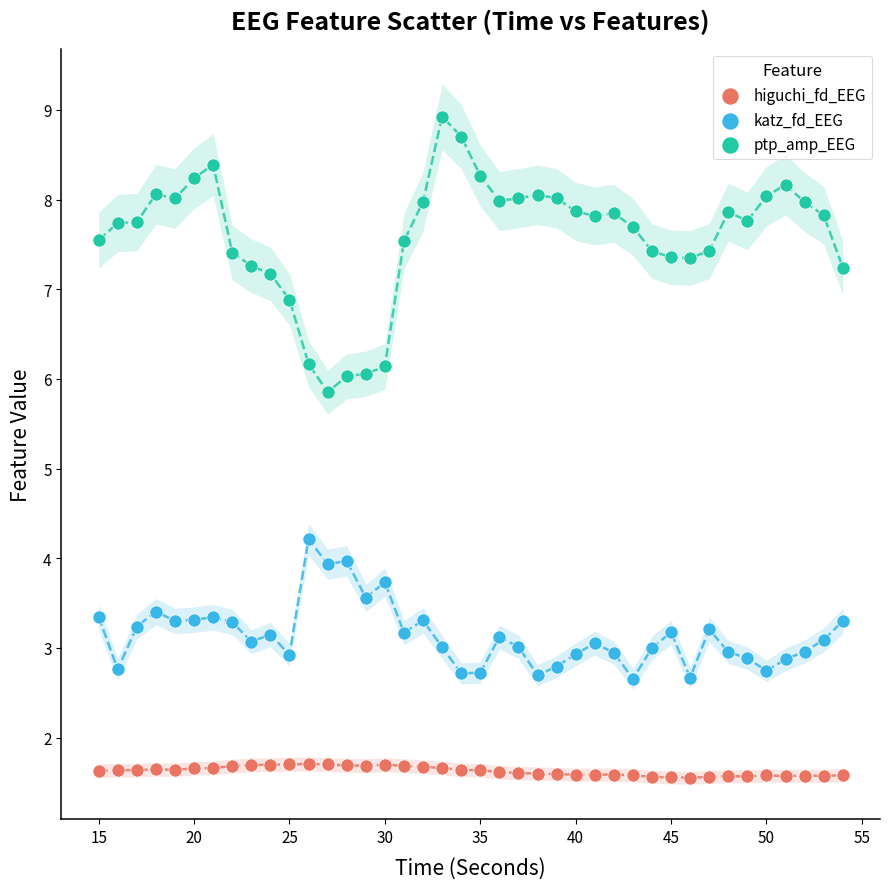

Which series reaches the minimum Y coordinate?

higuchi_fd_EEG